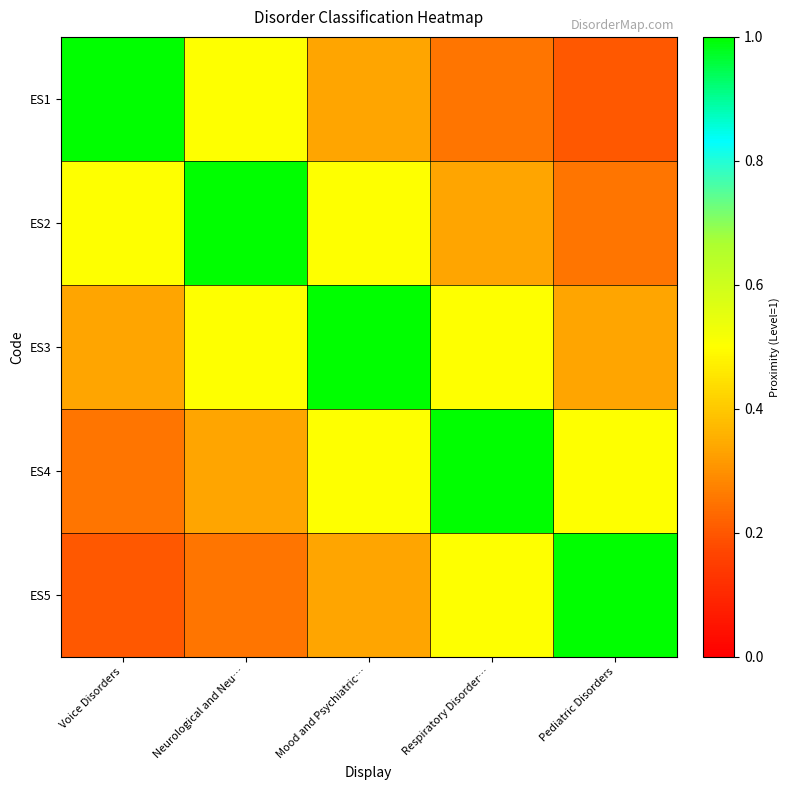

Rank the series by their maximum value, from highest to lowest.

ES1, ES2, ES3, ES4, ES5